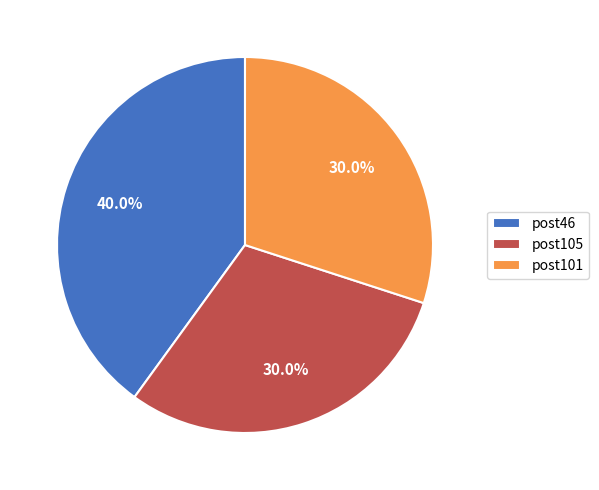

Approximately how many times larger is the value at post46 compared to post101?

1.3